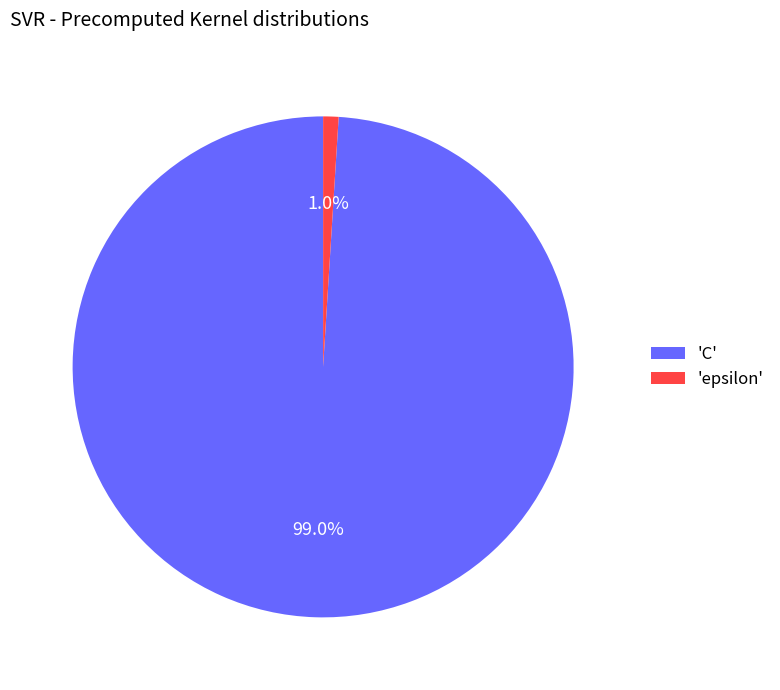

What is the smallest slice in the pie chart?

'epsilon'